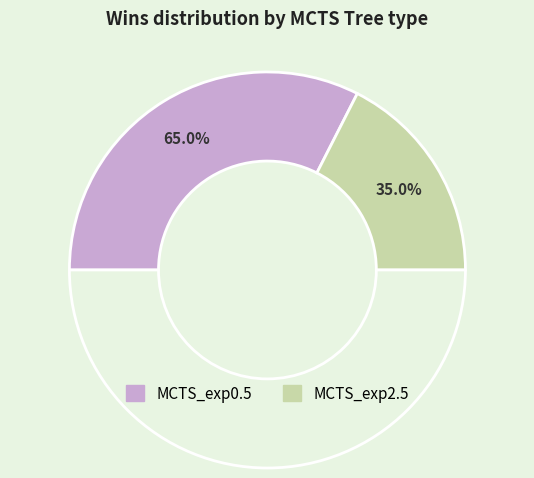

How many slices are in this pie chart?

2